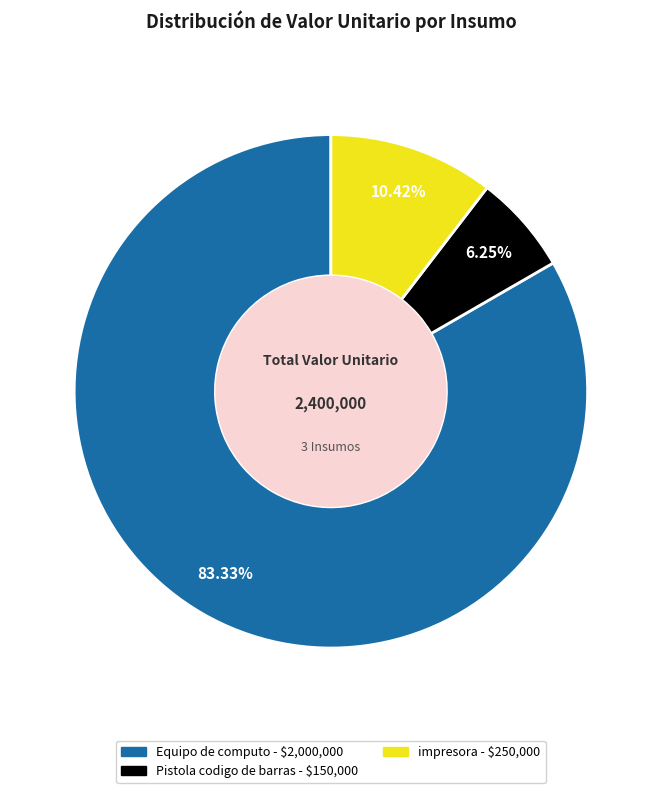

Count the number of slices in the pie.

3